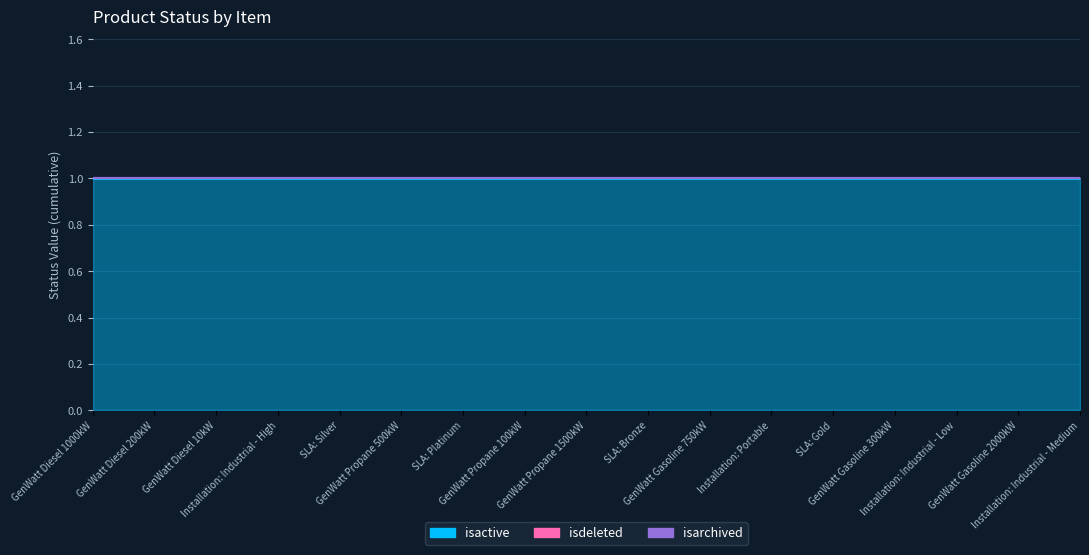

At how many categories does at least one series exceed 0?

17